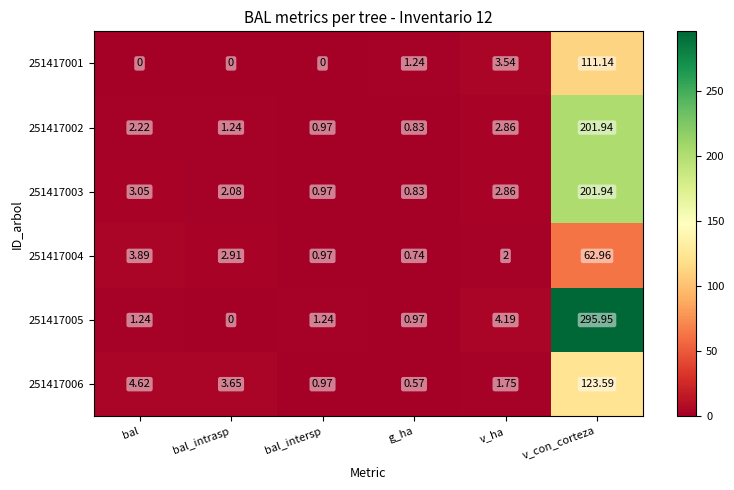

How many data points does each series have?

6